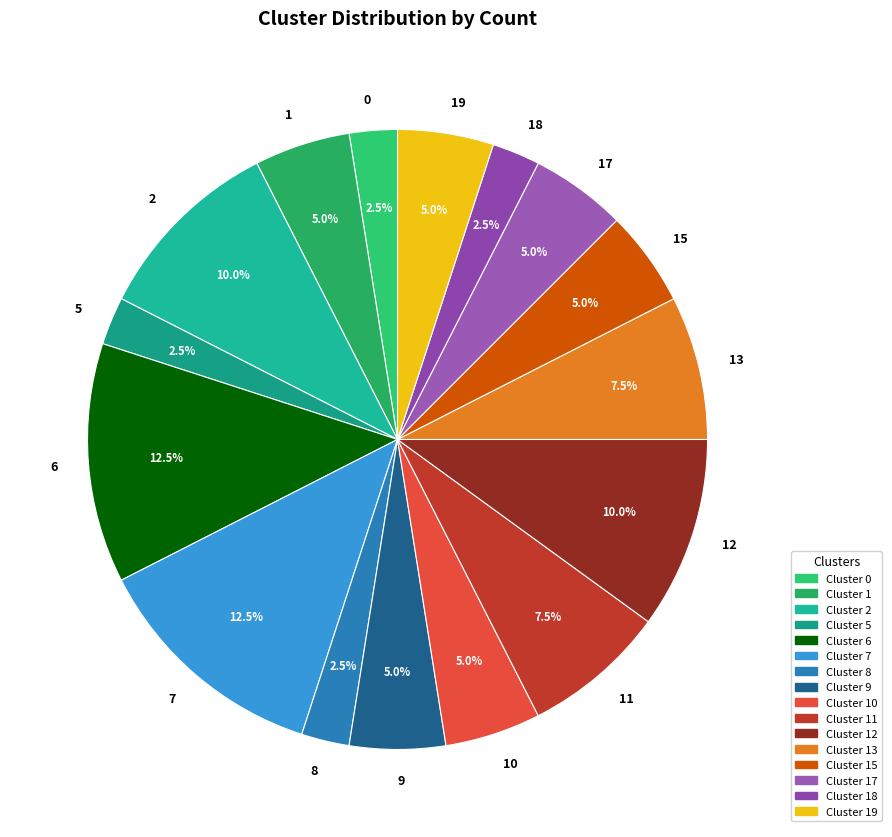

What is the ratio of the value at 13 to the value at 1?

1.5